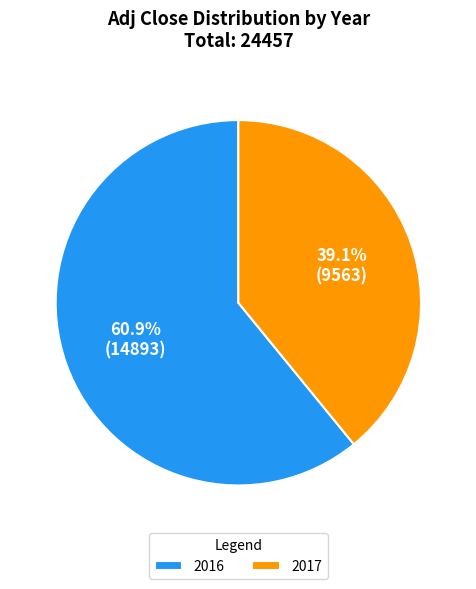

Rank the categories by value from lowest to highest.

2017, 2016